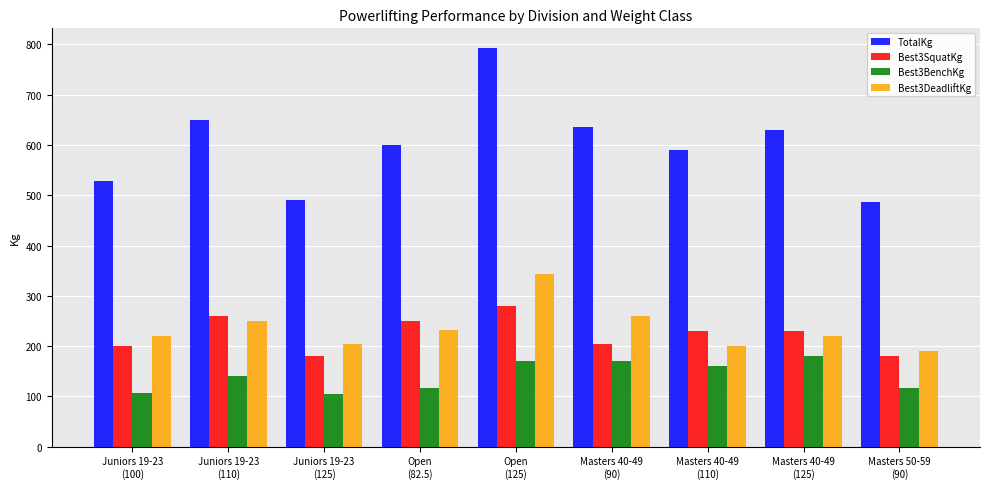

What position from the right is Juniors 19-23
(110)?

8